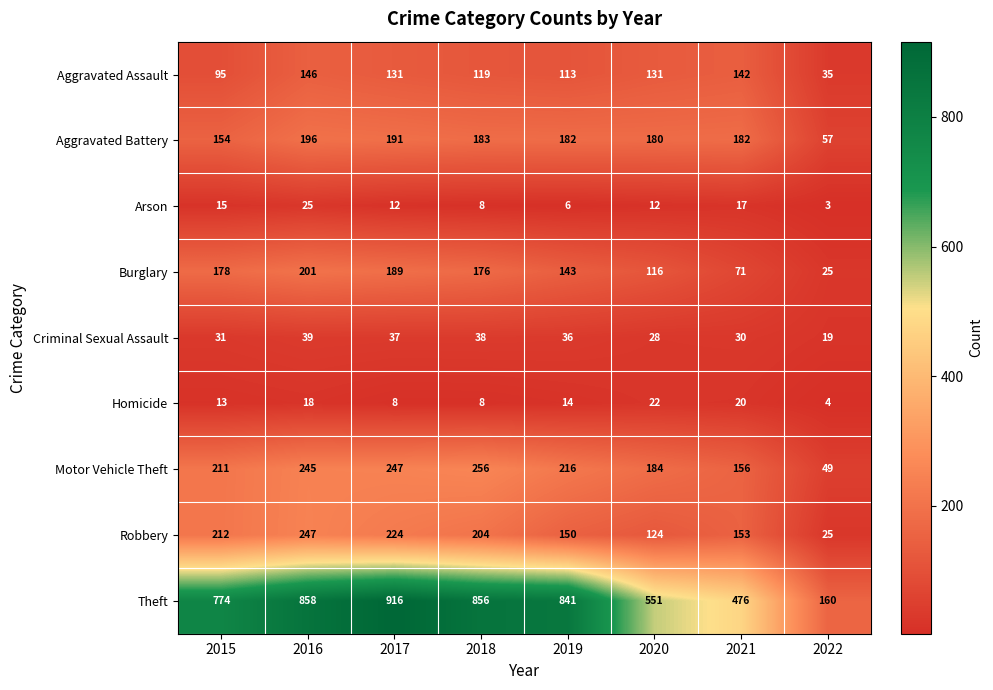

At which category does the chart reach its peak across all series?

2017